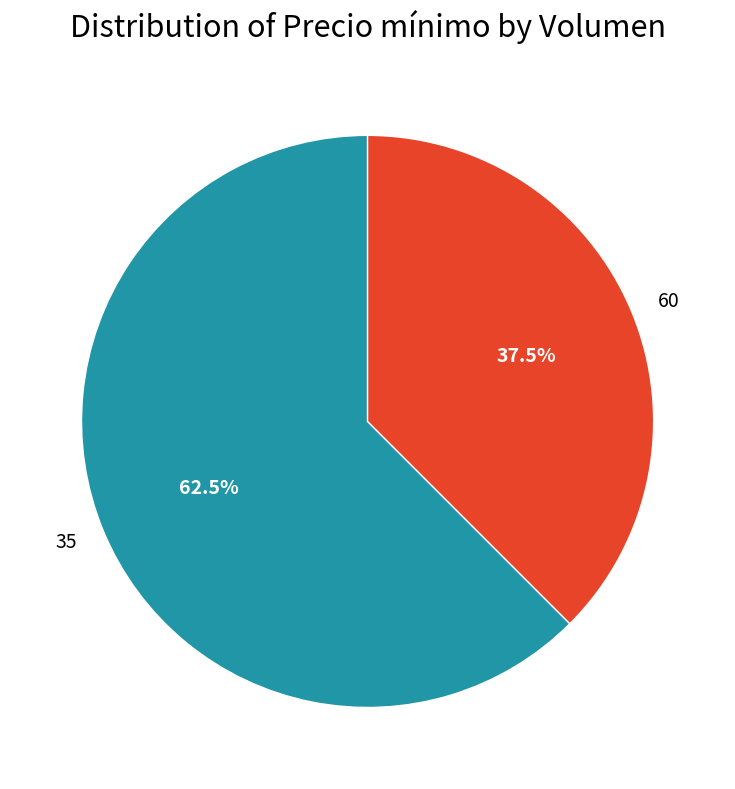

What is the ratio of the value at 35 to the value at 60?

1.7